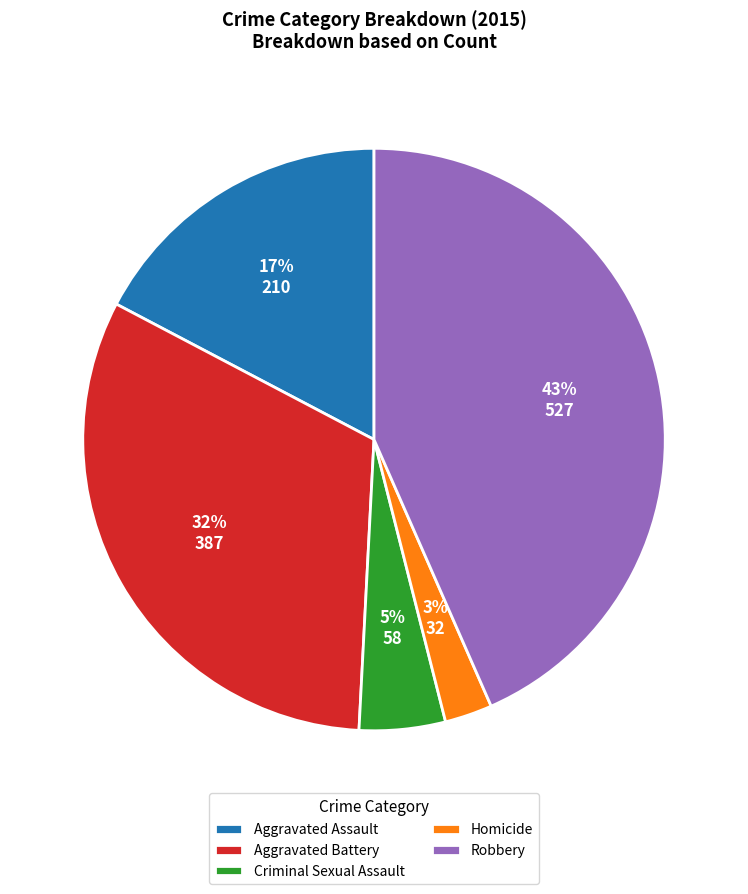

To the nearest percent, what is the average slice percentage?

20%